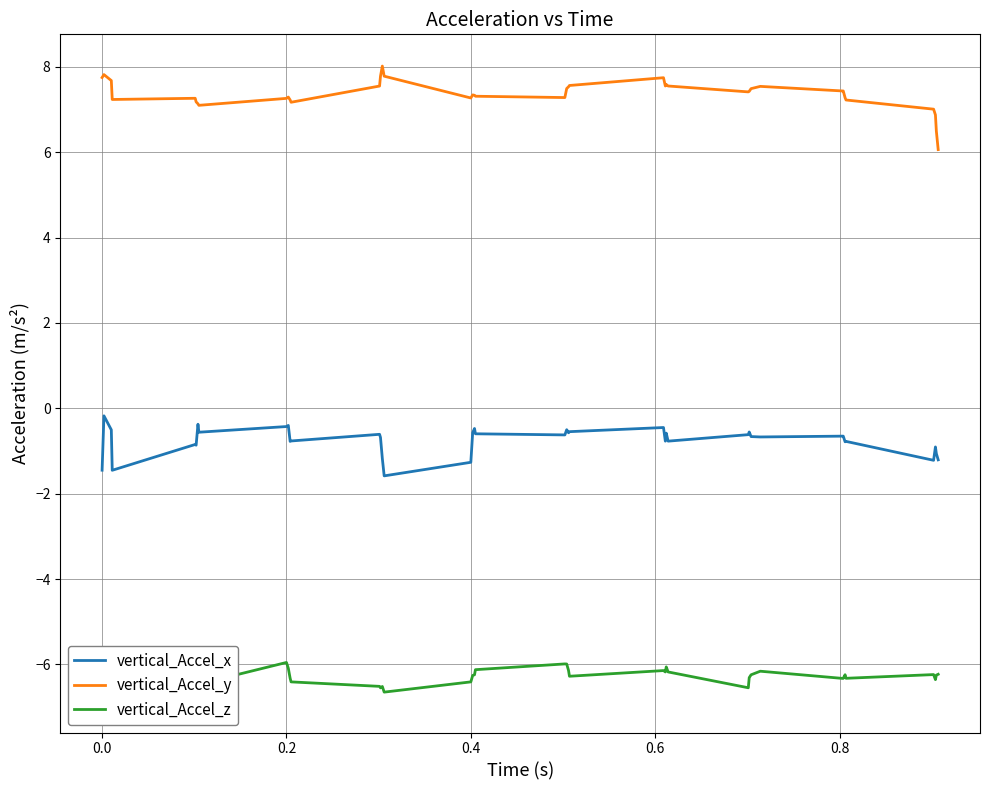

What is the maximum value for vertical_Accel_y?

8.0